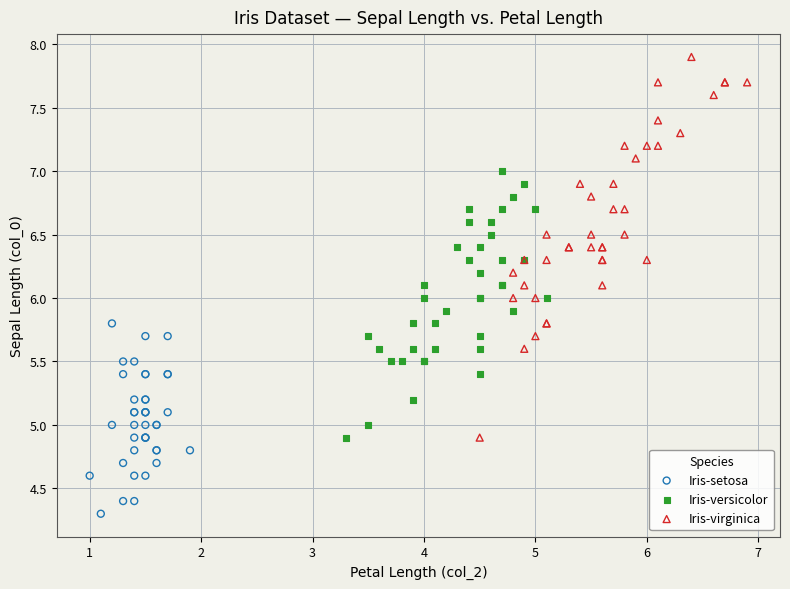

Which series reaches the maximum Y coordinate?

Iris-virginica